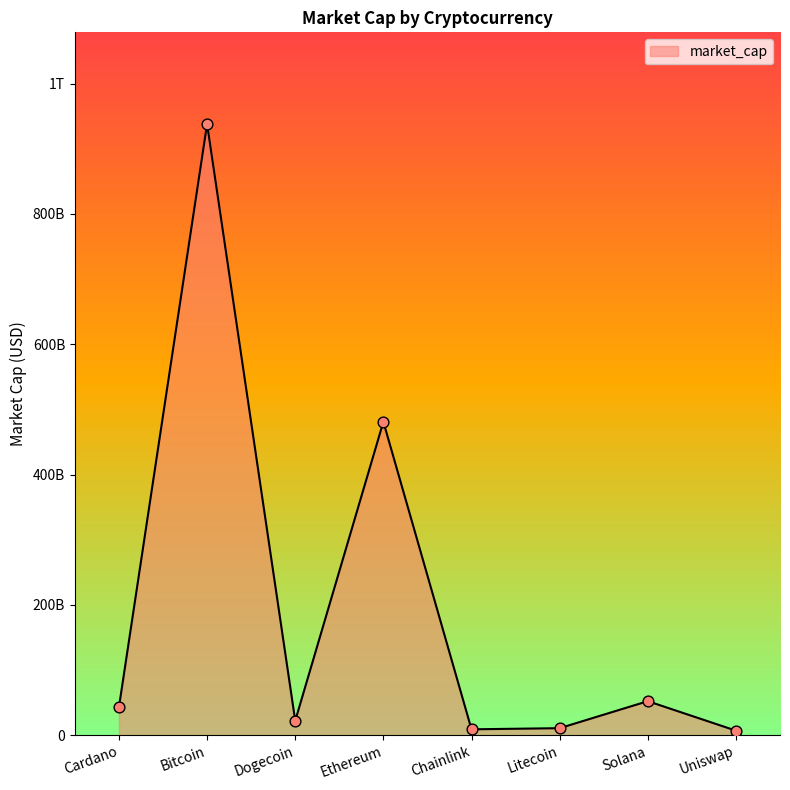

Which has a higher value, Solana or Uniswap?

Solana